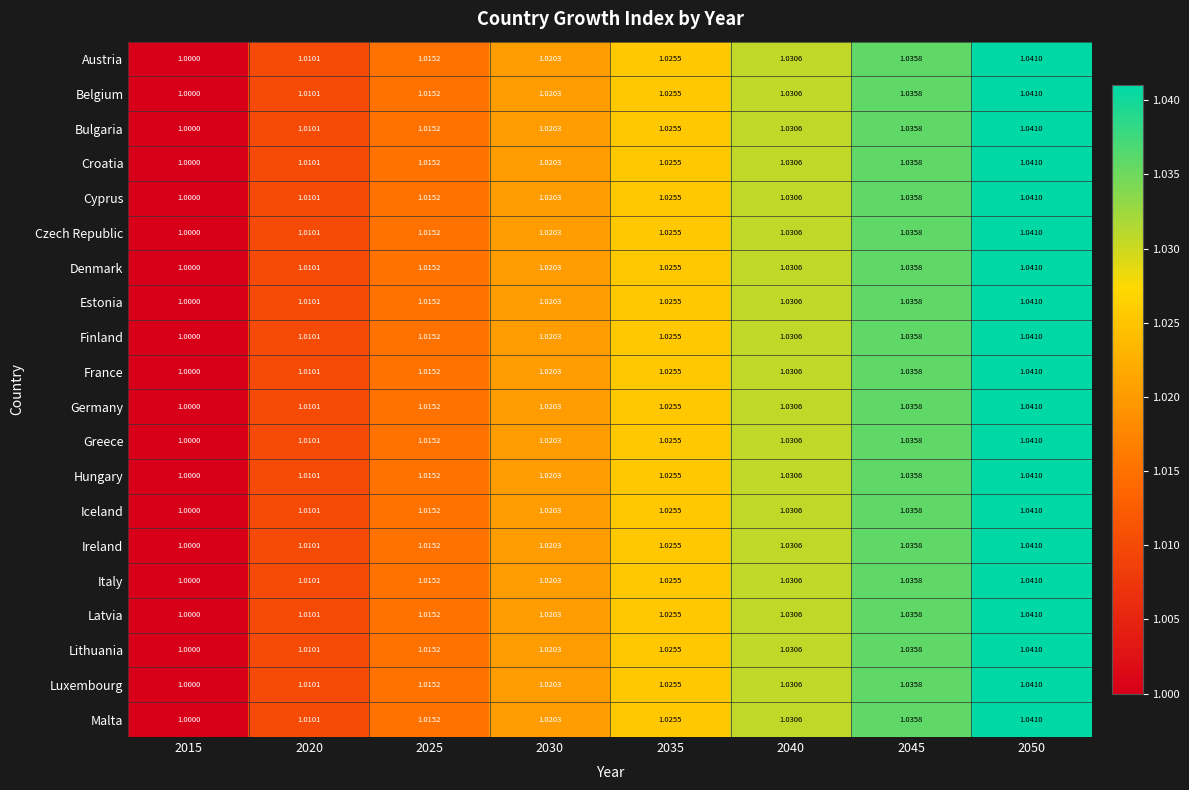

Is the value of Denmark at 2025 greater than the value of Iceland at 2040?

No